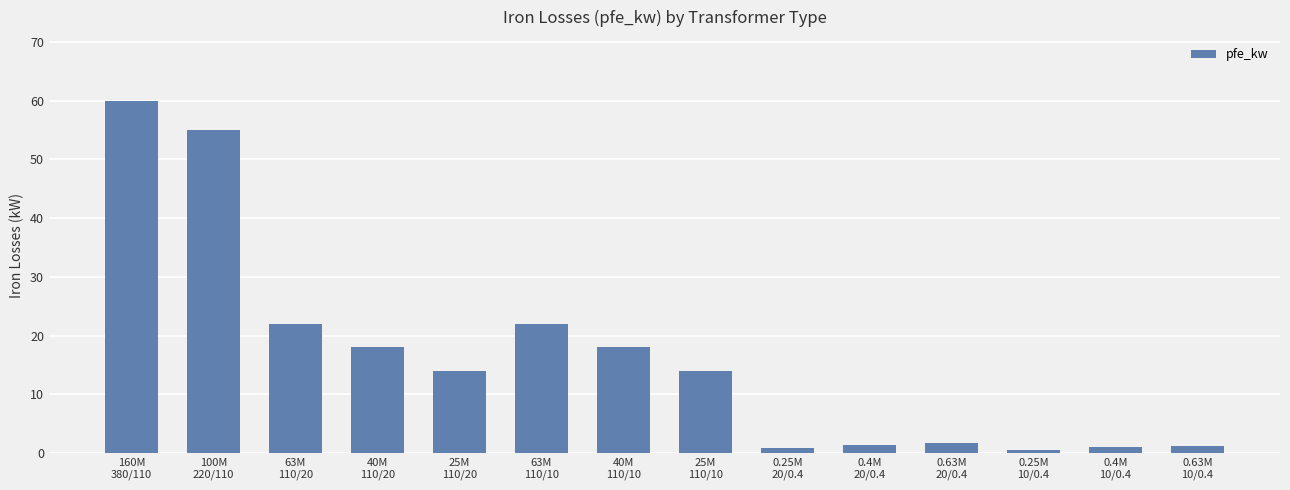

What is the greatest value displayed?

60.0